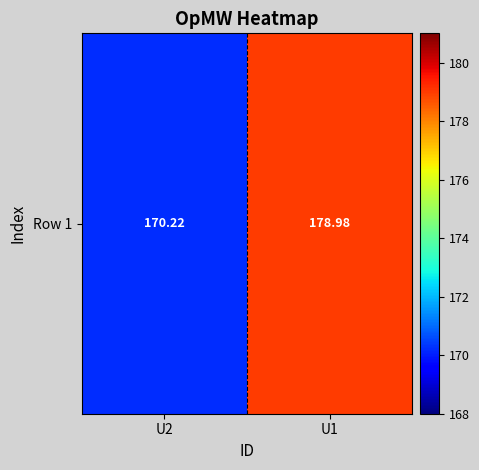

Rank the categories by value from lowest to highest.

U2, U1